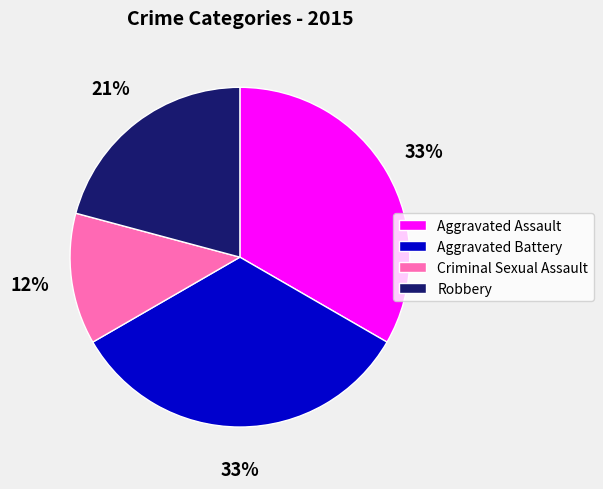

Combined, do Robbery and Criminal Sexual Assault account for over 50%?

No